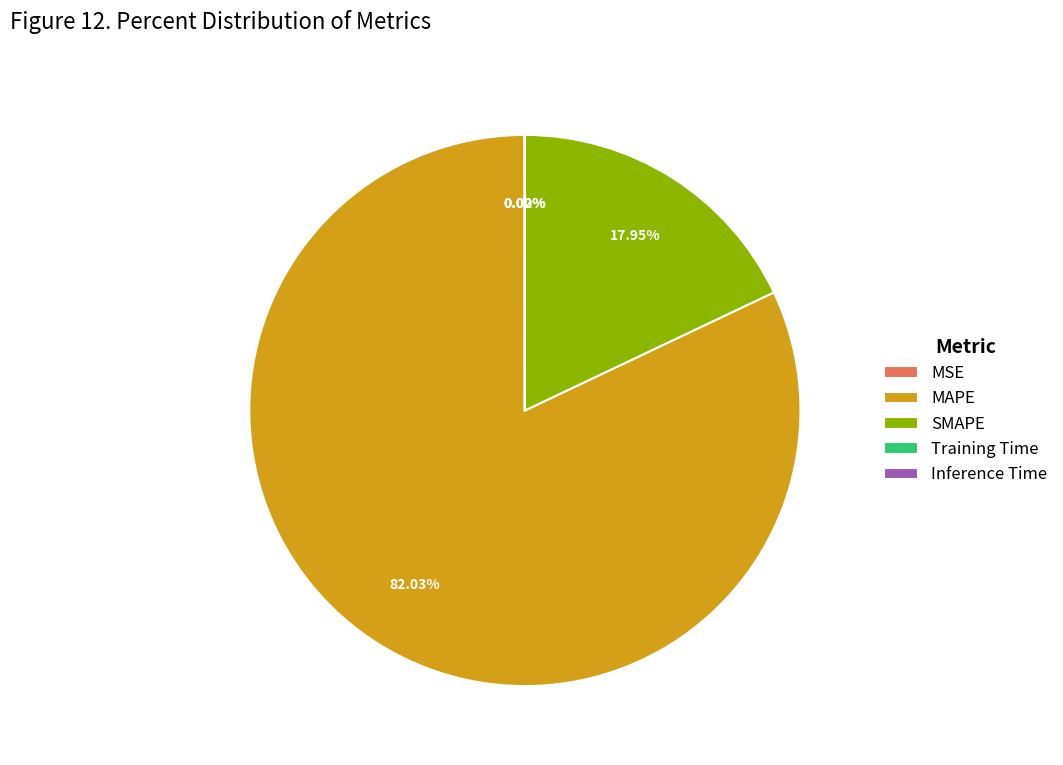

Combined, do SMAPE and MAPE account for over 50%?

Yes